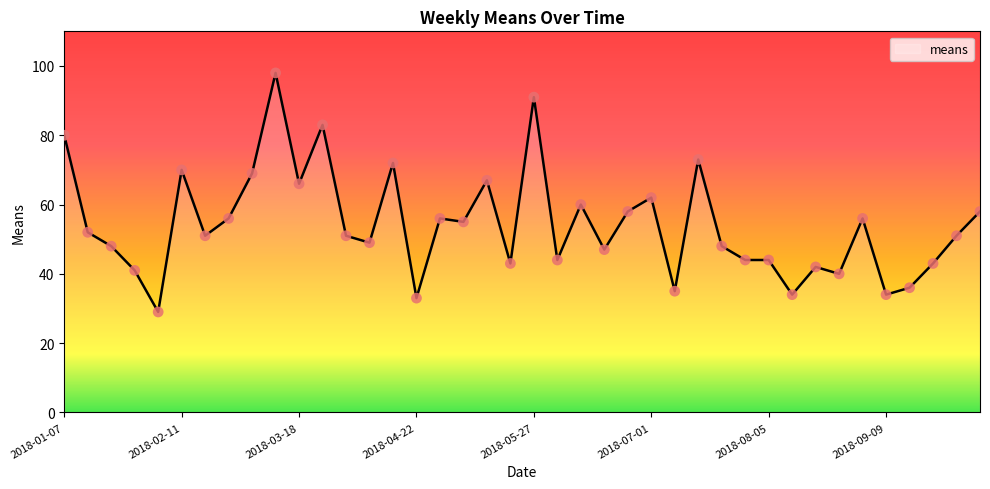

What is the minimum value shown in the chart?

29